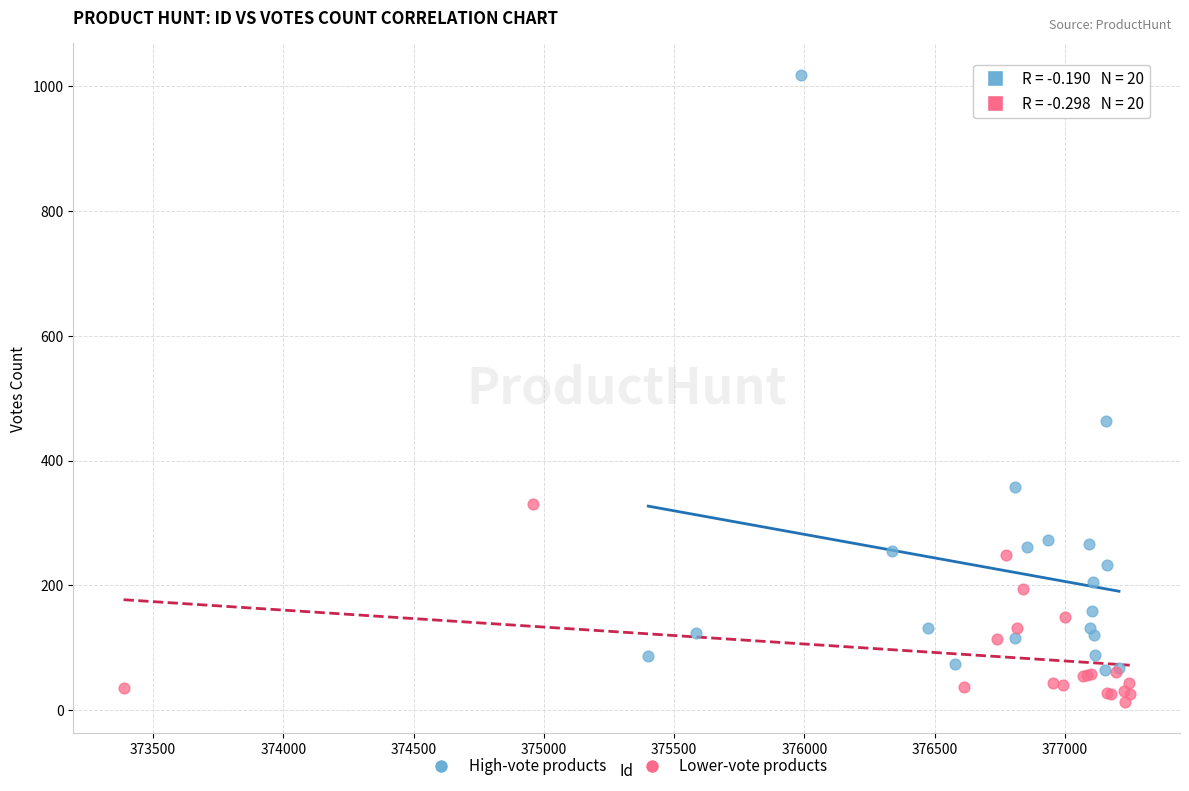

Which series has the largest Y range (max minus min)?

High-vote products